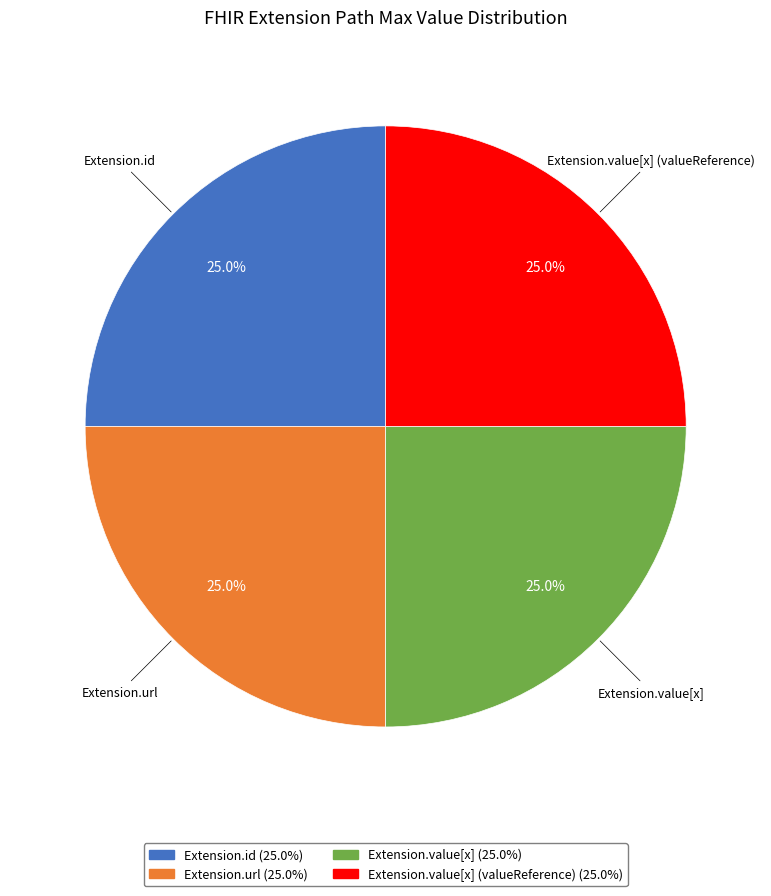

How many segments does this pie chart have?

4